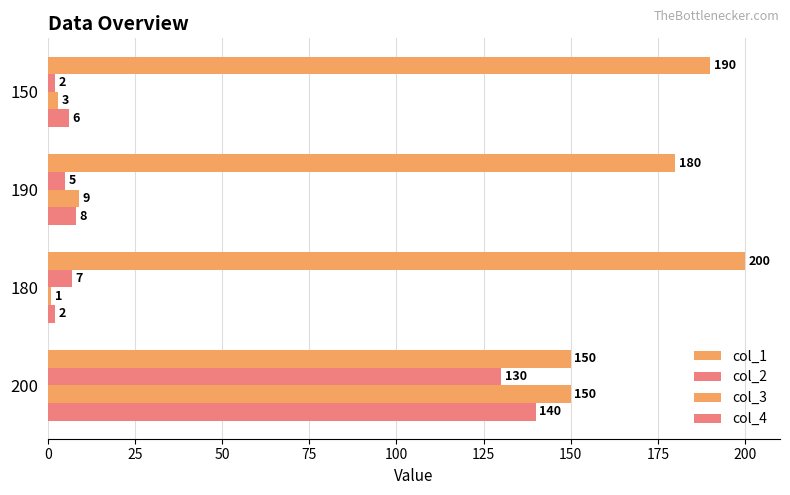

What is the value of the col_2 bar at the 3rd from the left?

5